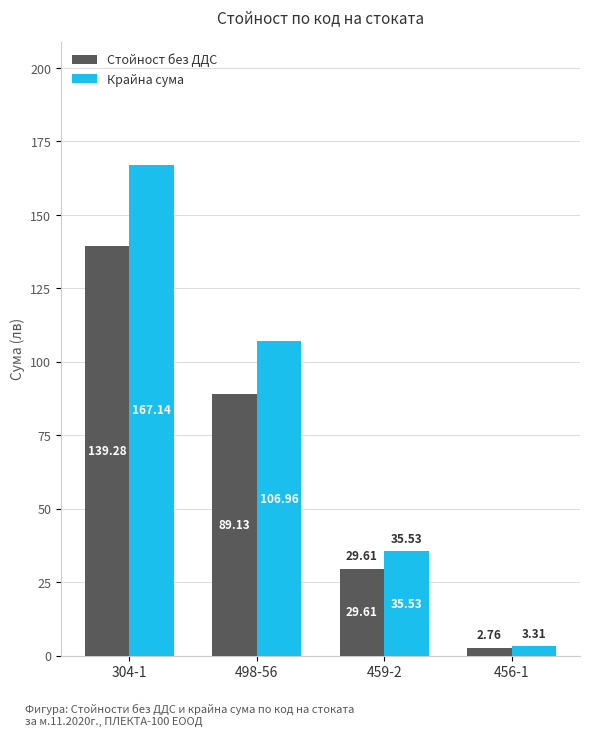

What is the label of the 1st bar from the right?

456-1